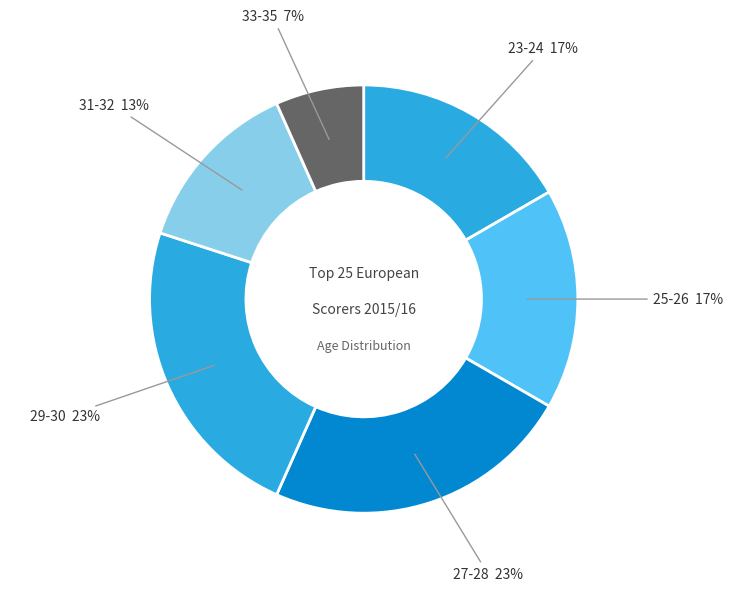

Does 29-30 account for over 50% of the chart?

No